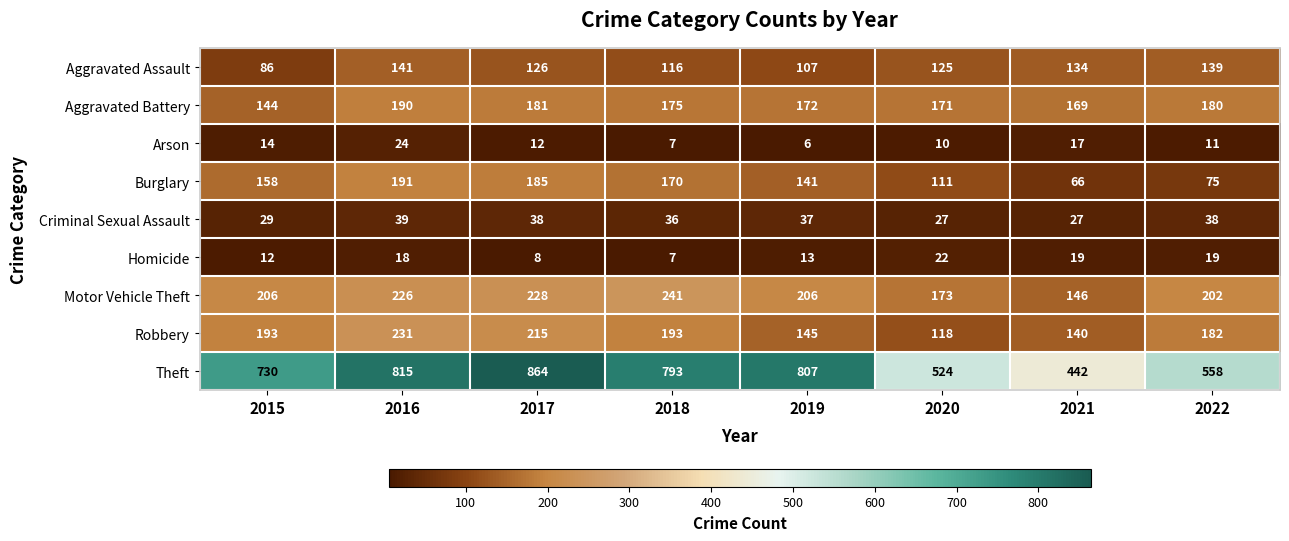

What is the approximate value of Motor Vehicle Theft at 2020, to the nearest 10?

170